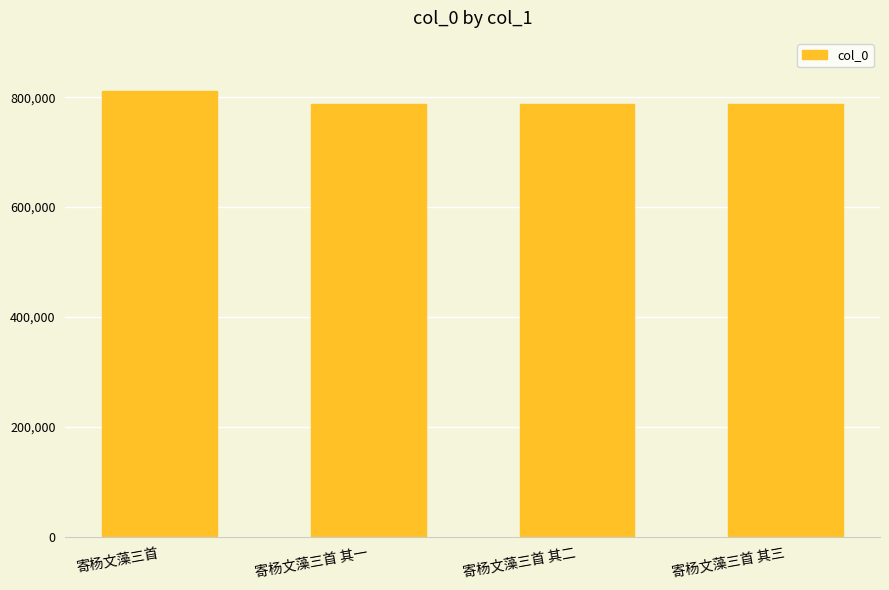

Is it true that the value at 寄杨文藻三首 其三 is 786896?

True